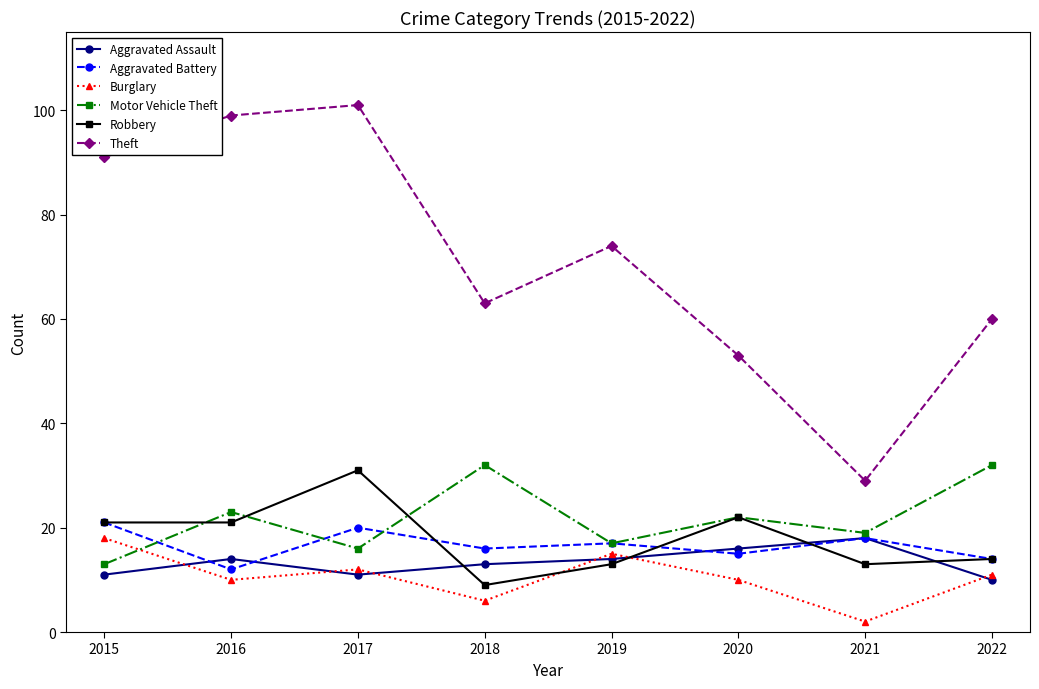

What is the difference between the highest and lowest values at 2015?

80